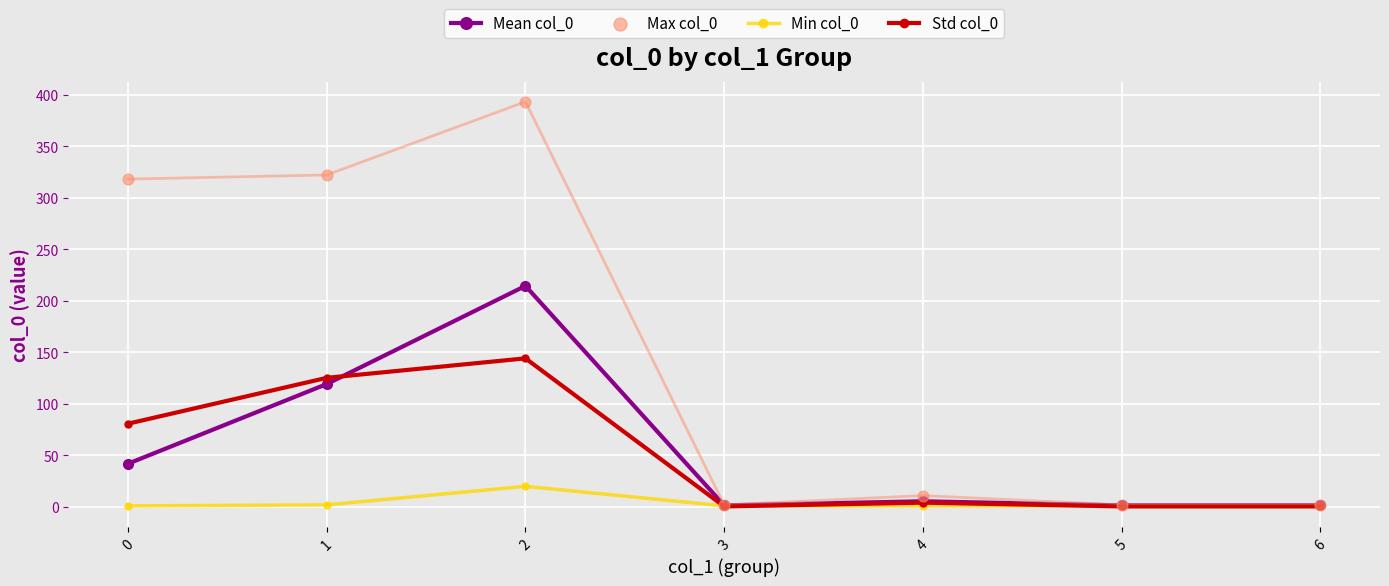

Which series reaches the minimum Y coordinate?

Std col_0